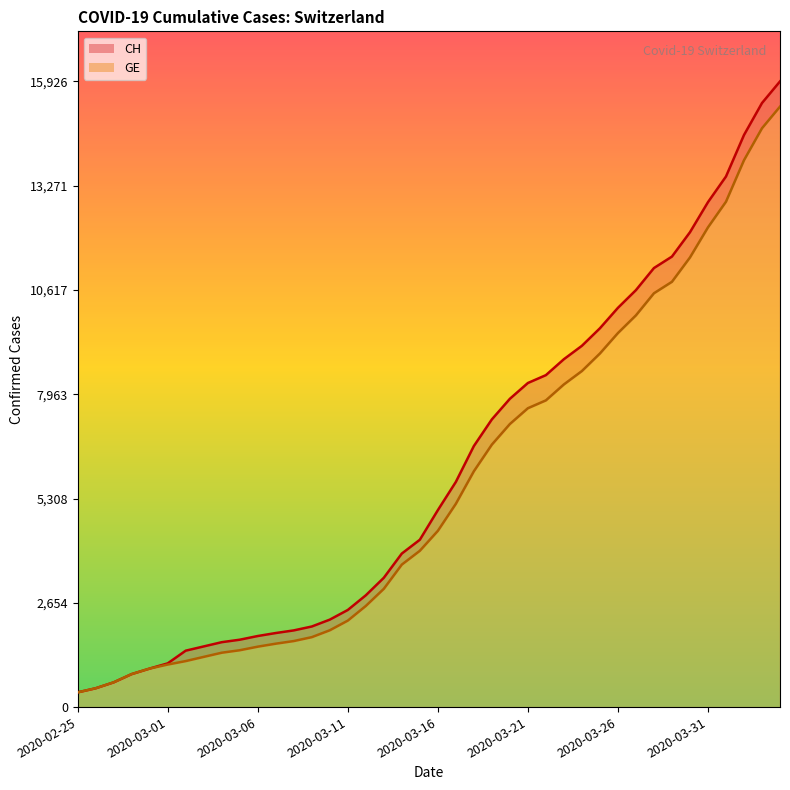

What is the label of the 28th point from the left?

2020-03-23